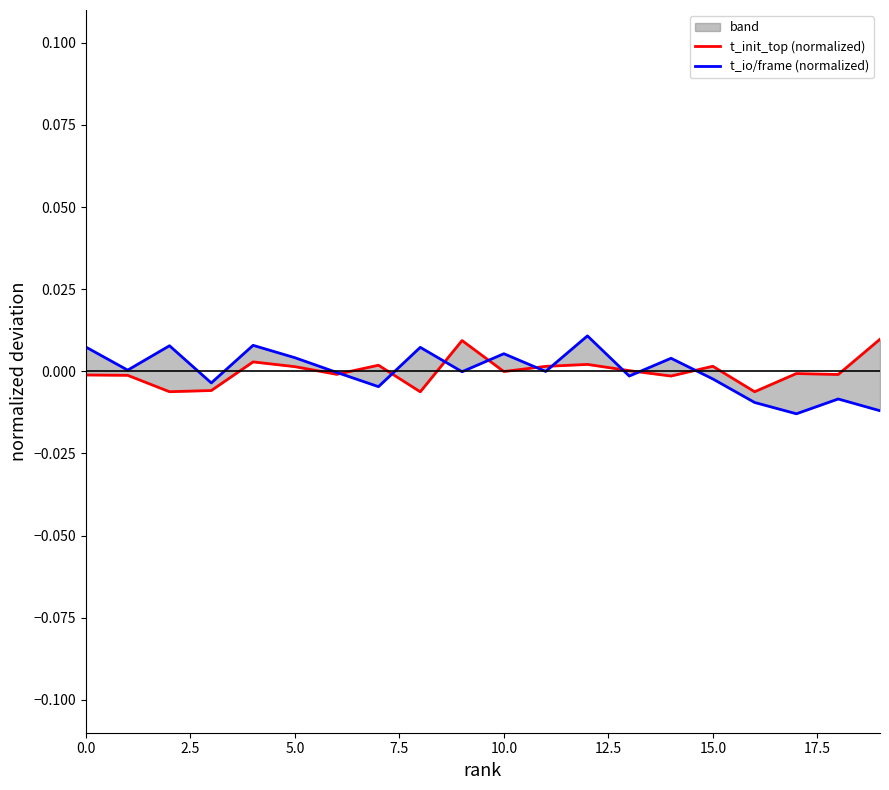

True or false: t_io/frame (normalized) and t_init_top (normalized) intersect in this chart.

True